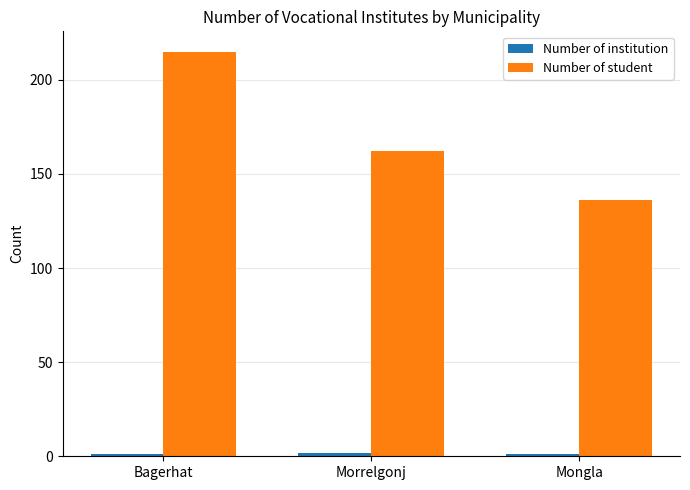

At which category is the sum across all series the highest?

Bagerhat